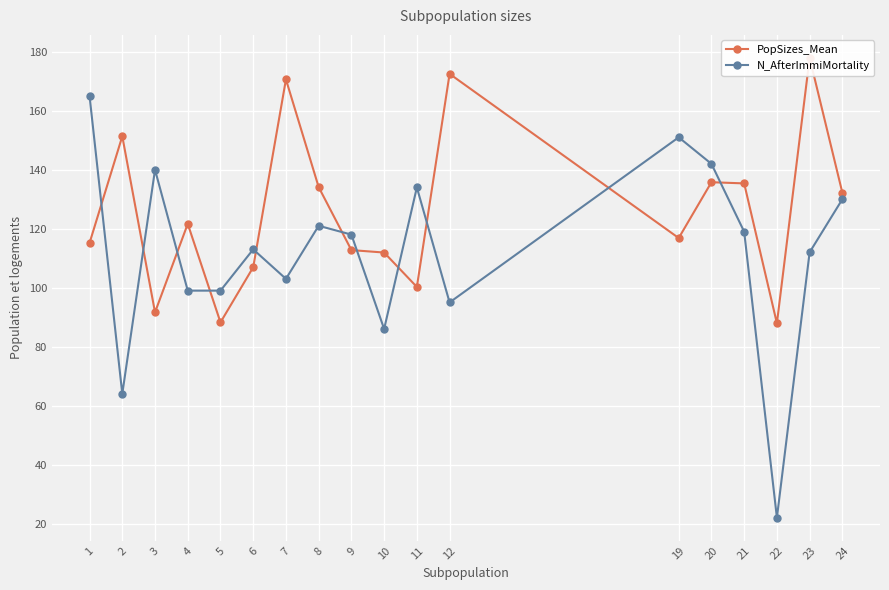

The value of N_AfterImmiMortality at 4 is 99.0. True or false?

True